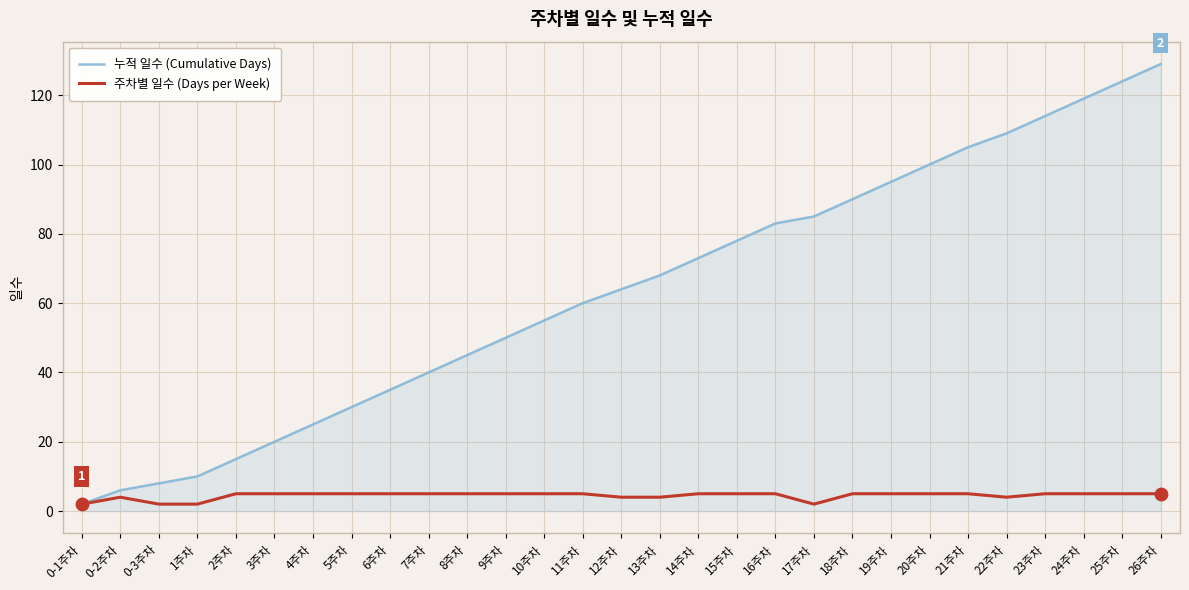

What is the total value across all series at 7주차?

45